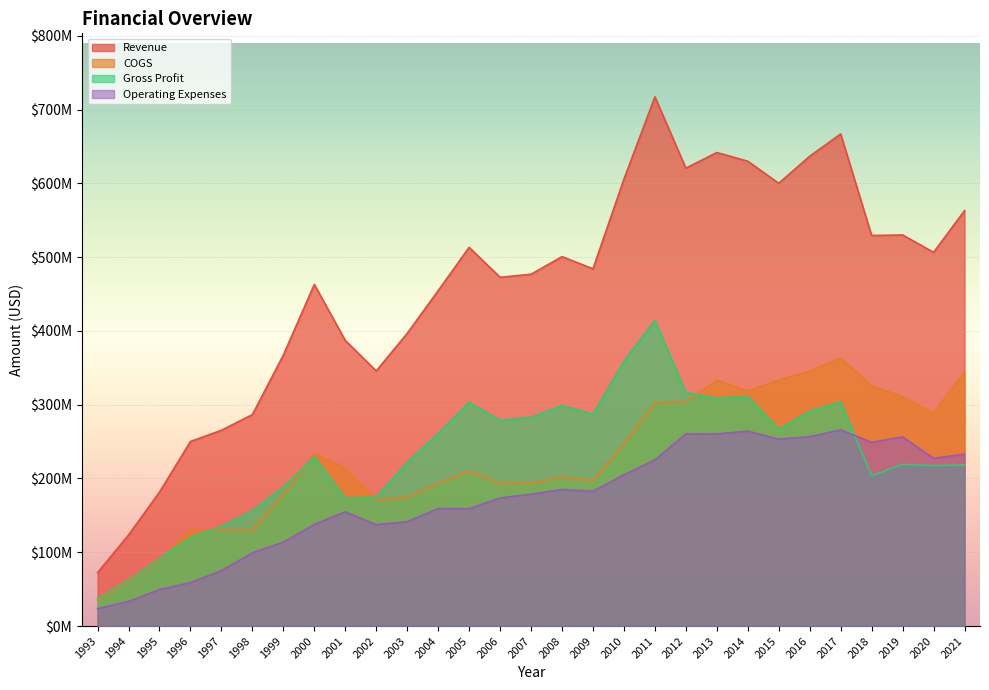

True or false: COGS and Operating Expenses intersect in this chart.

False